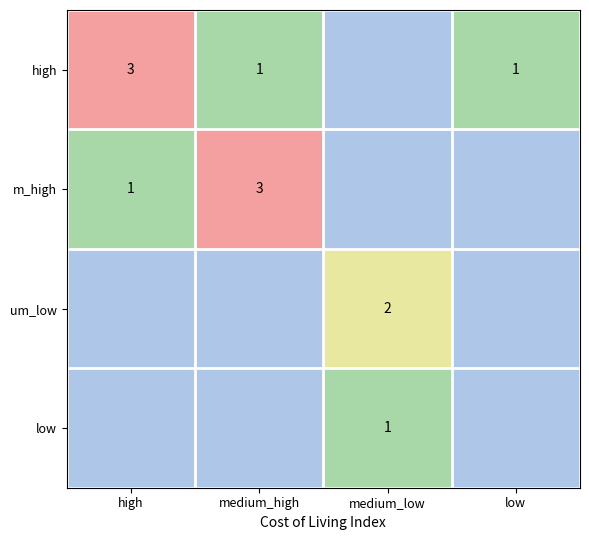

True or false: um_low has a value of 1 at medium_low.

False